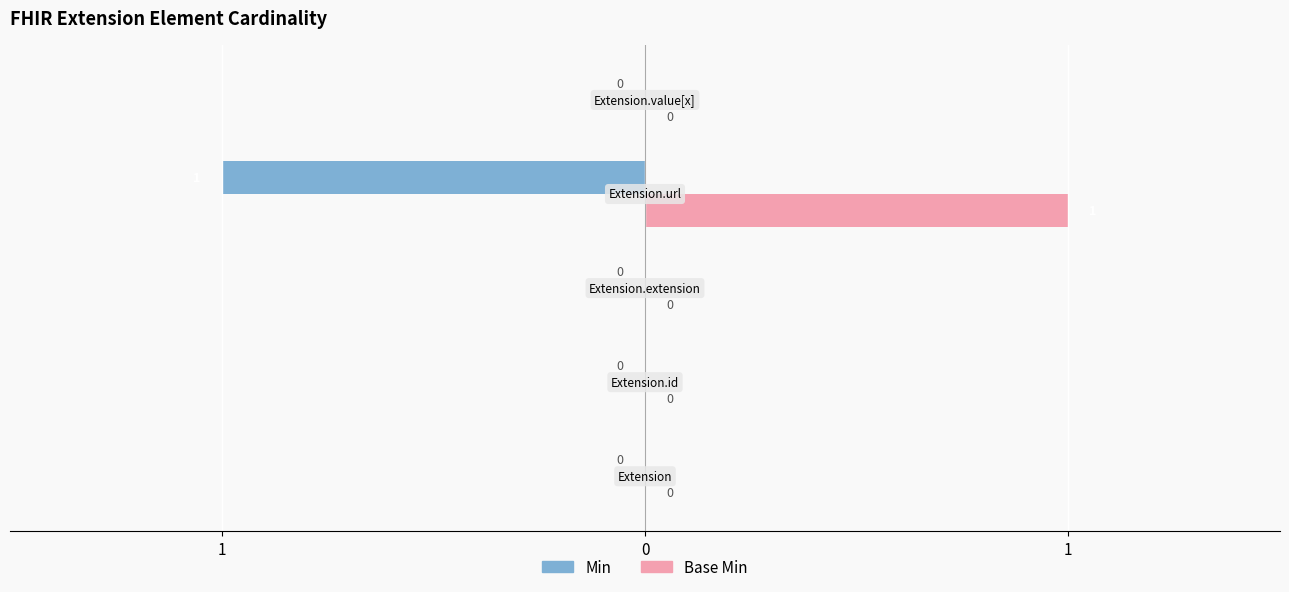

What are all the series names shown in the legend?

Min, Base Min